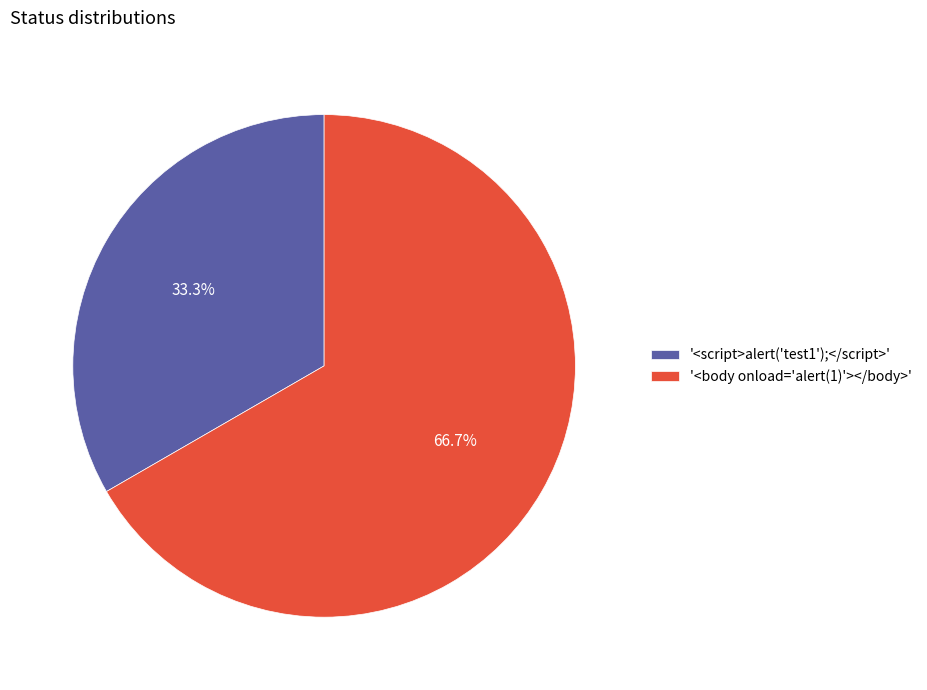

How many segments does this pie chart have?

2